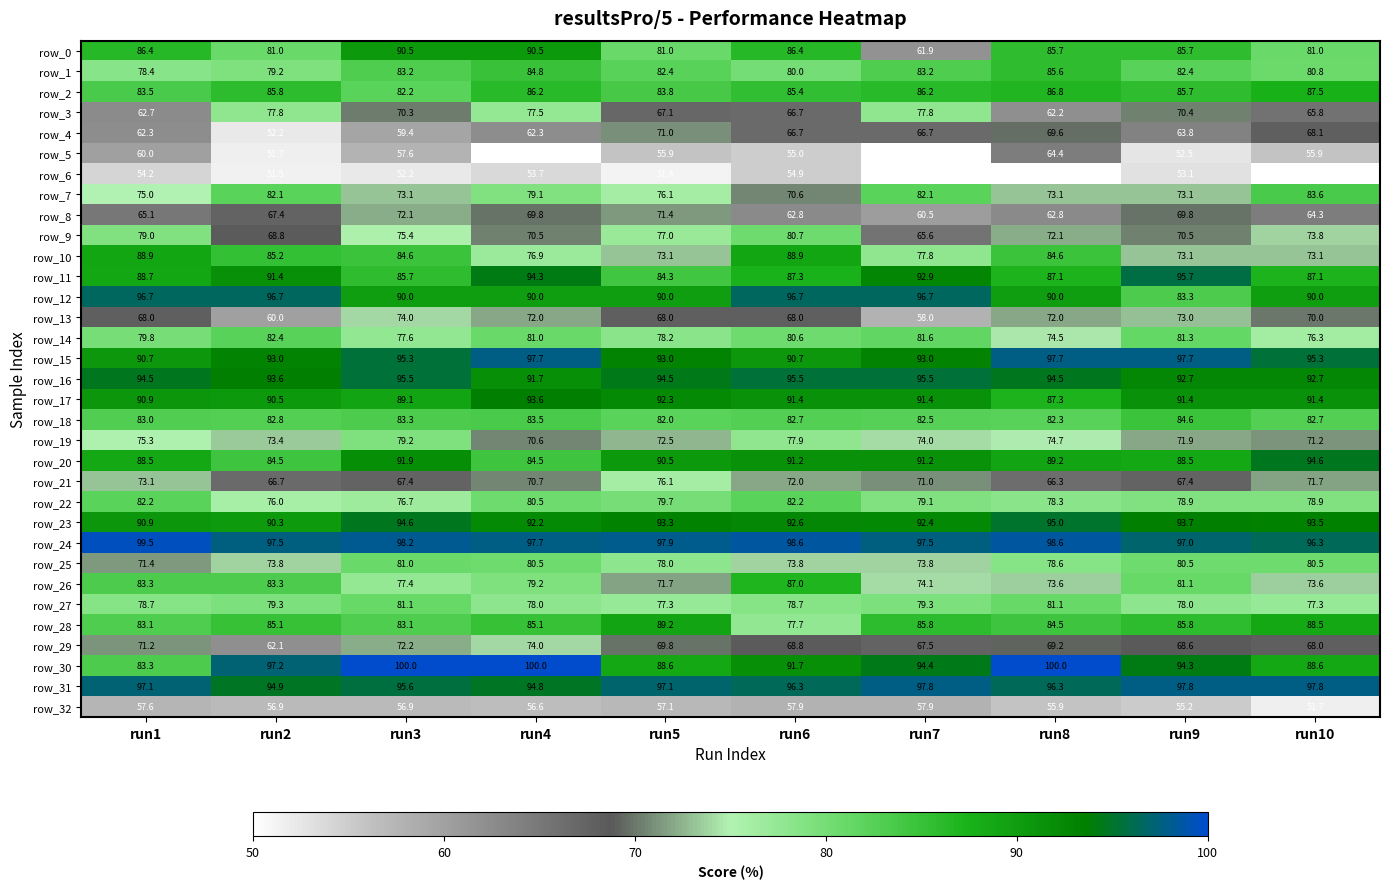

Is the value of row_8 at run3 greater than the value of row_21 at run8?

Yes